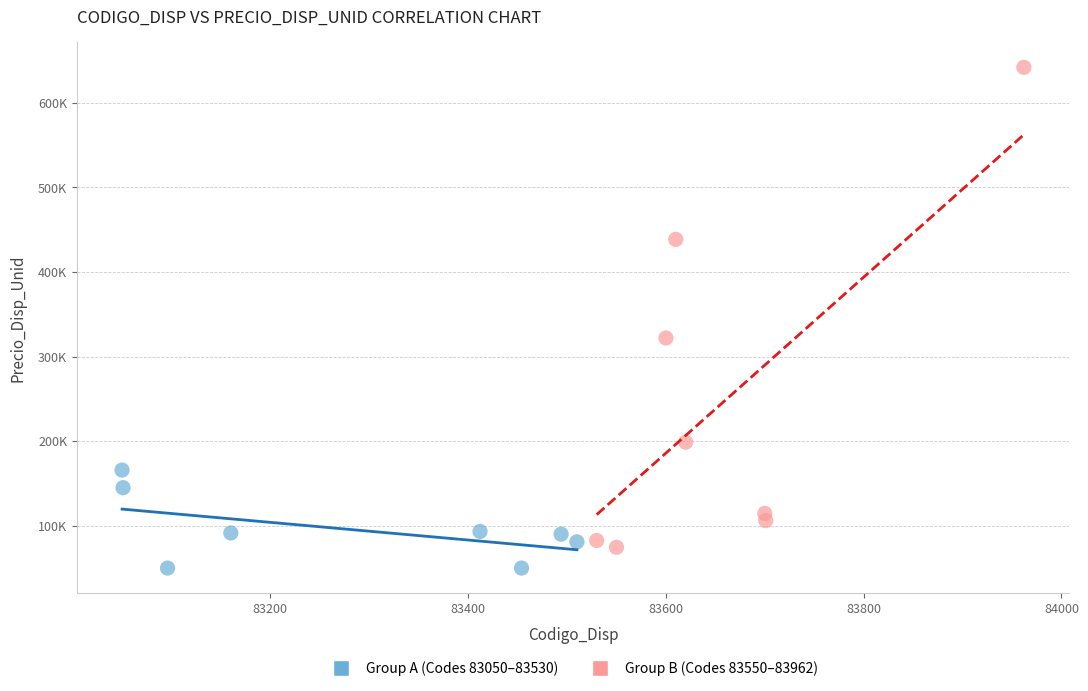

Which series reaches the minimum Y coordinate?

Group A (Codes 83050–83530)